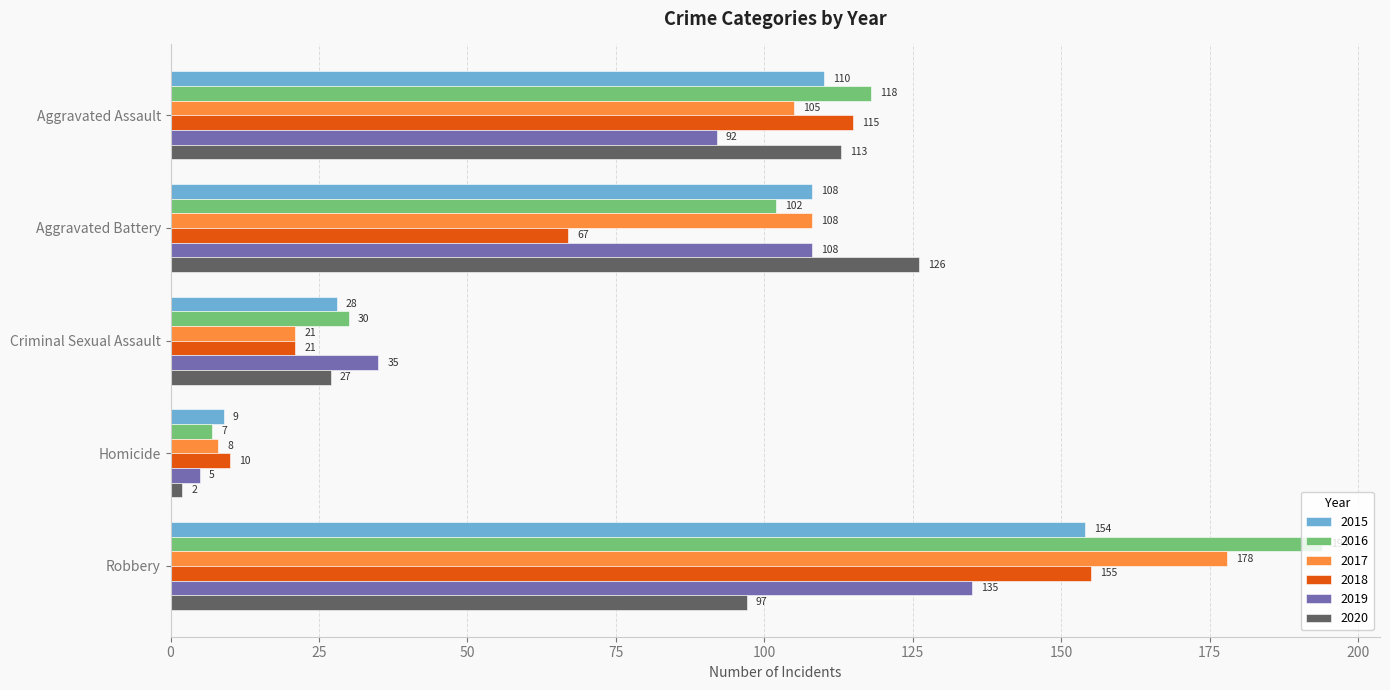

What is the sum of all 2017 values?

420